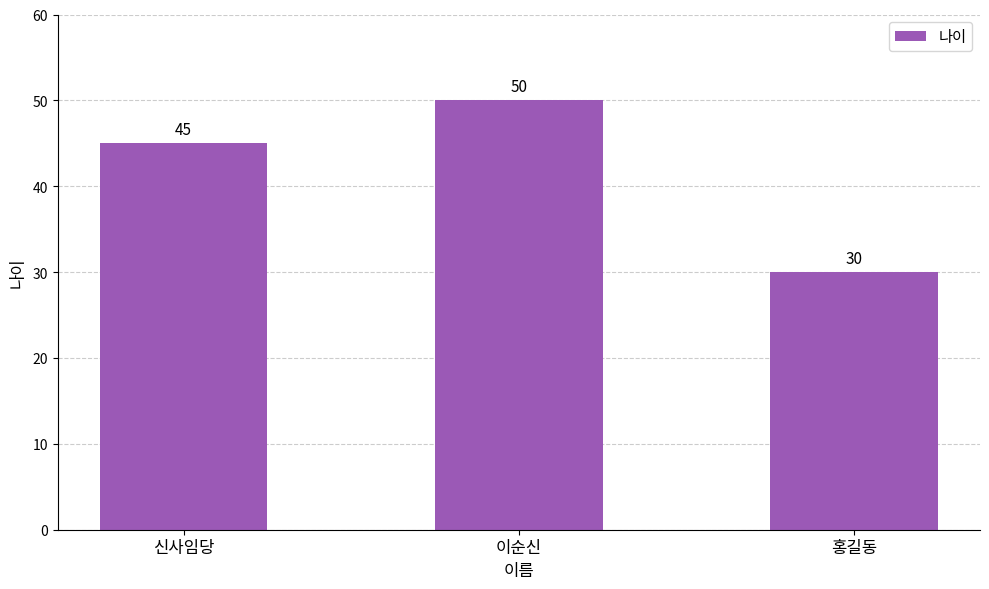

Which label corresponds to the smallest value in the chart?

홍길동